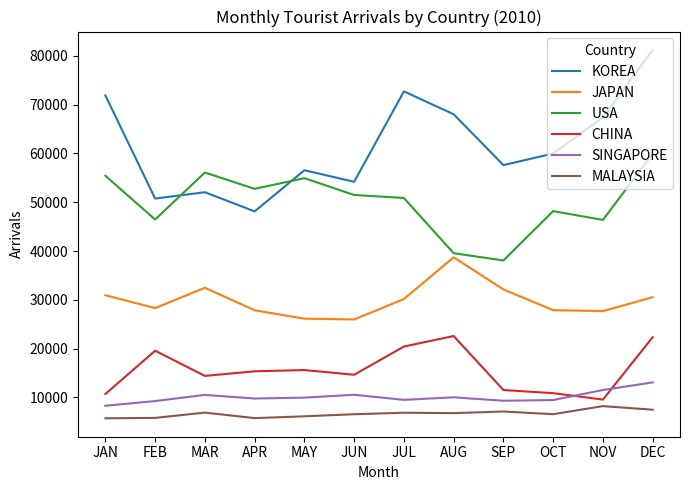

Is this an area chart (filled region under the line)?

No